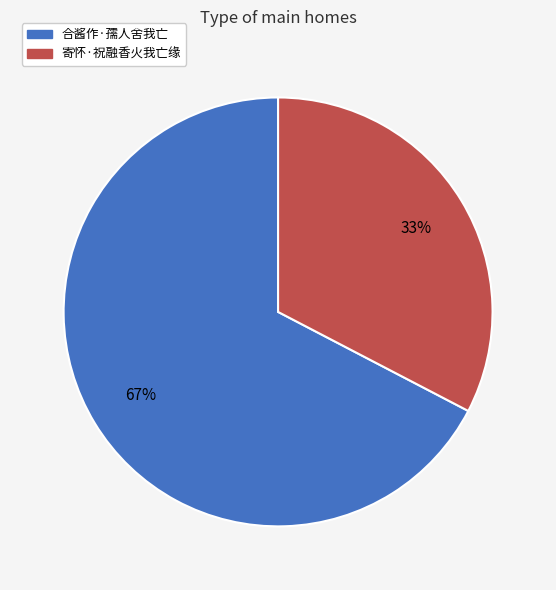

Between 合酱作·孺人舍我亡 and 寄怀·祝融香火我亡缘, which is larger?

合酱作·孺人舍我亡